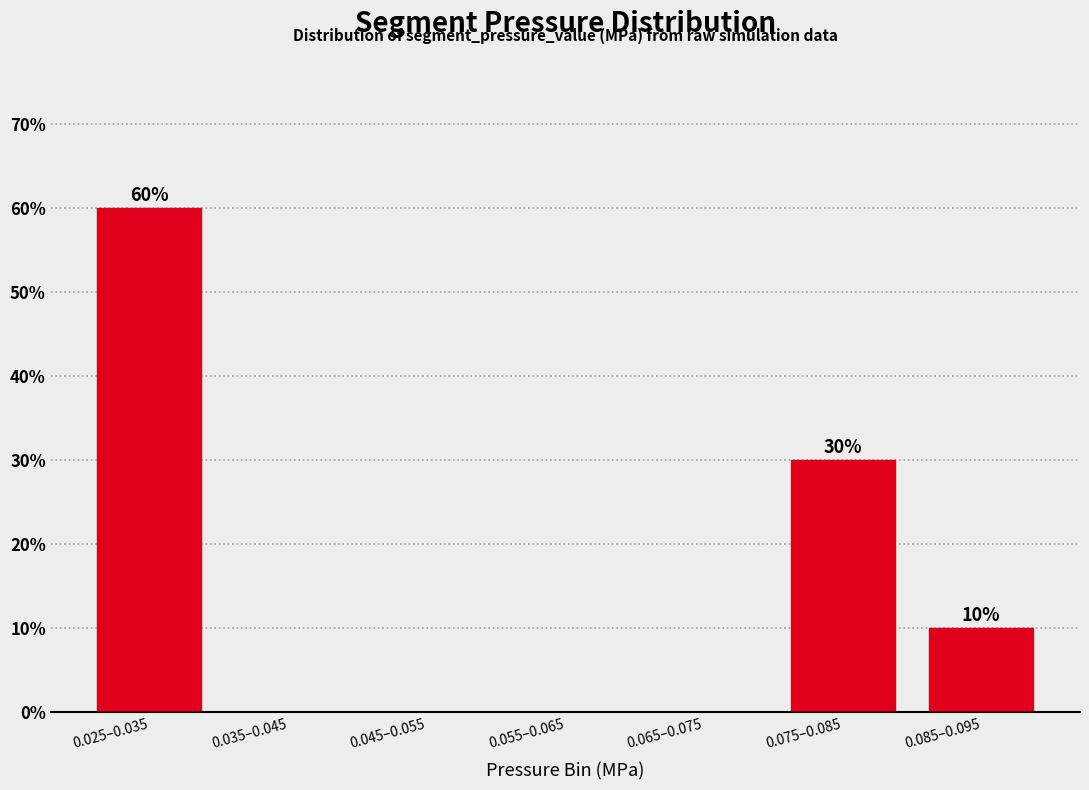

Reading left to right, transcribe all the data shown in this chart.

0.025–0.035=60	0.035–0.045=0	0.045–0.055=0	0.055–0.065=0	0.065–0.075=0	0.075–0.085=30	0.085–0.095=10